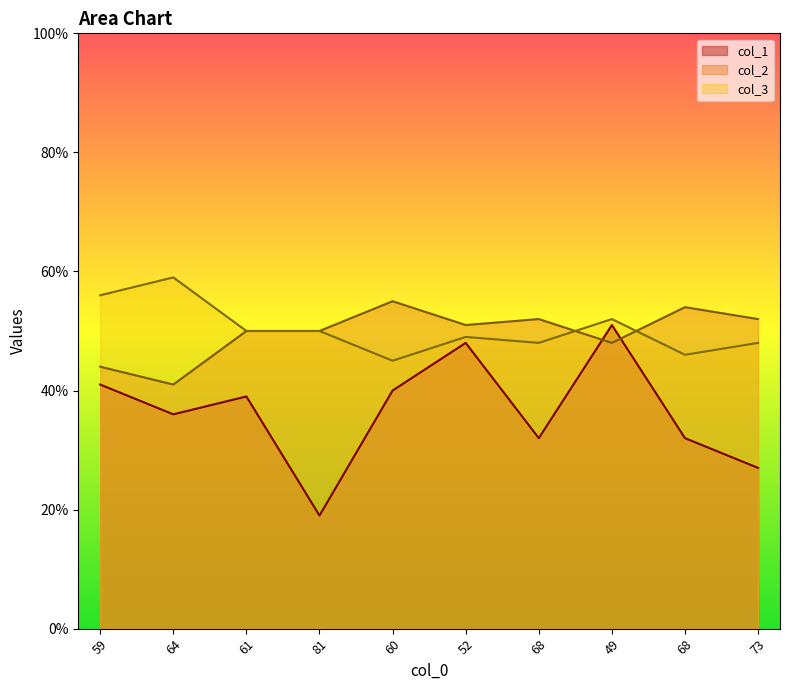

Reading left to right, transcribe all the data shown in this chart.

col_1: 59=41	64=36	61=39	81=19	60=40	52=48	68=32	49=51	68=32	73=27
col_2: 59=44	64=41	61=50	81=50	60=55	52=51	68=52	49=48	68=54	73=52
col_3: 59=56	64=59	61=50	81=50	60=45	52=49	68=48	49=52	68=46	73=48